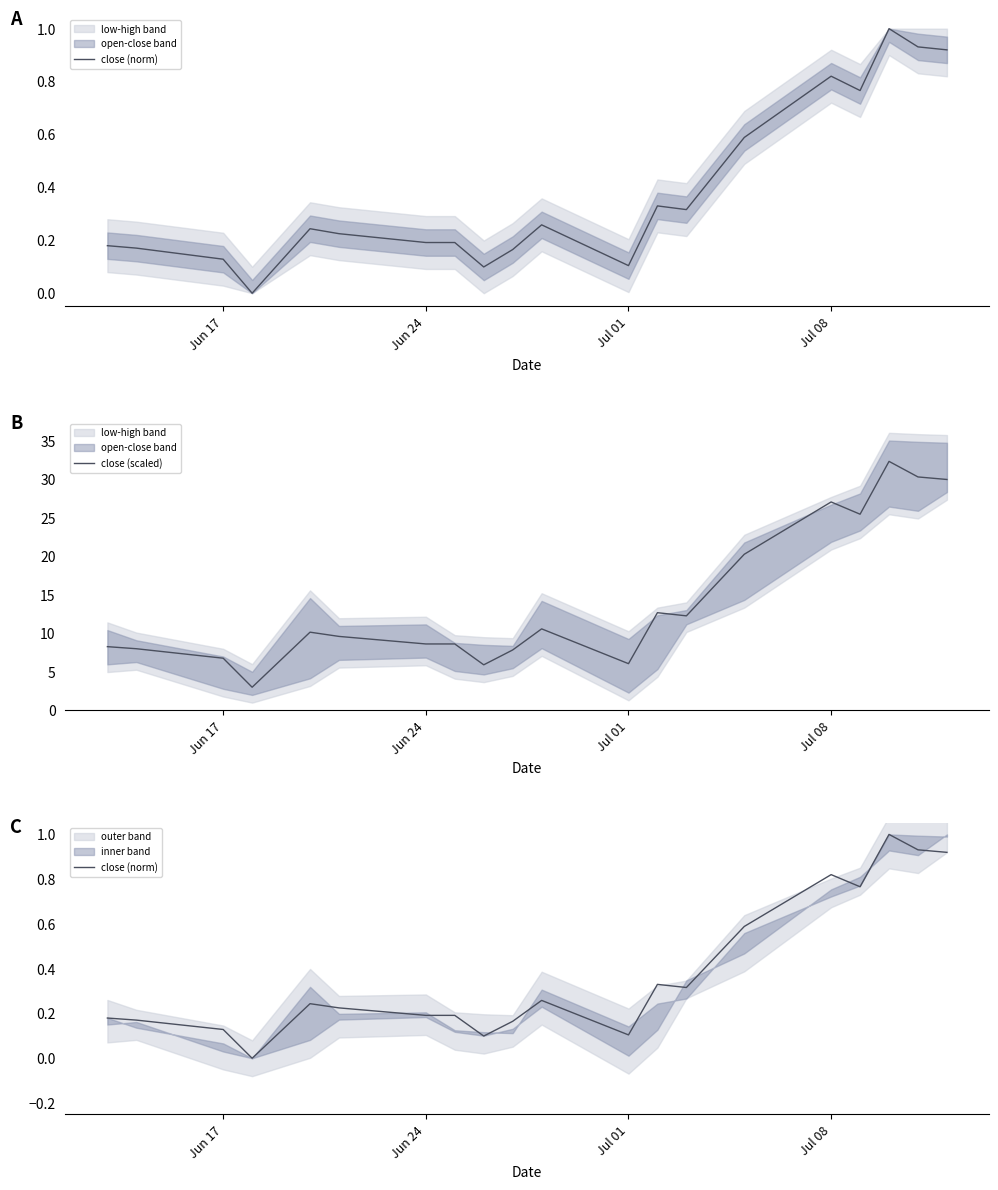

What is the lowest value of the close (scaled) series?

3.0